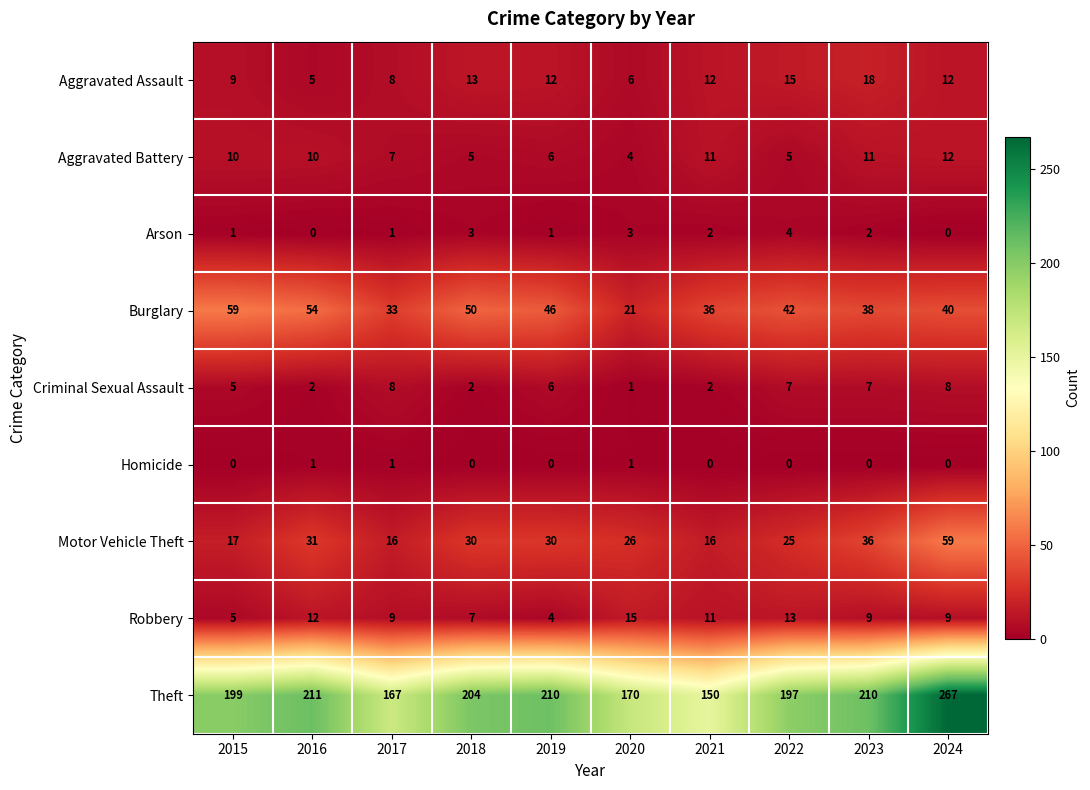

What is the maximum value shown in the chart?

267